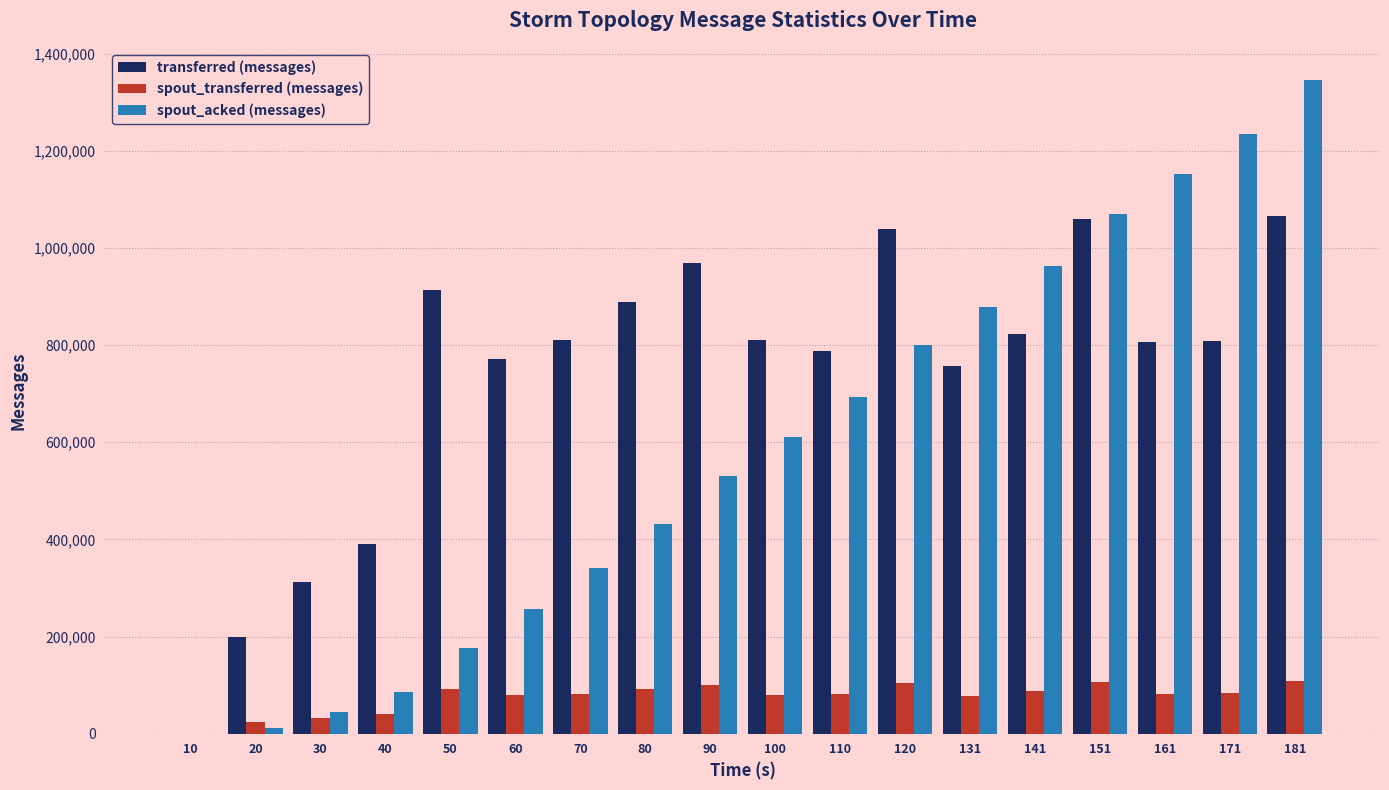

Between 20 and 131, which series saw the biggest shift?

spout_acked (messages)